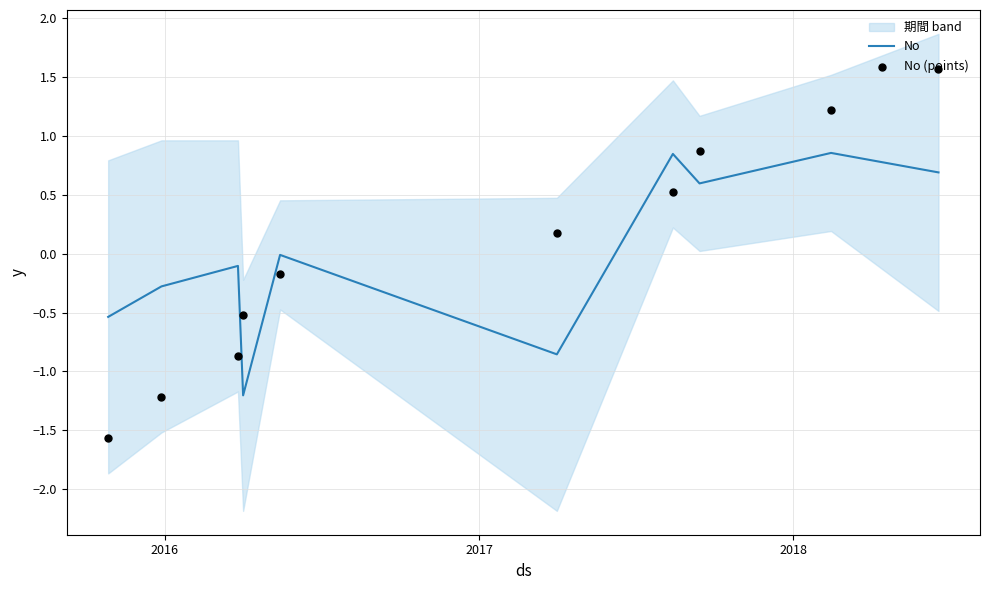

Which series reaches the minimum Y coordinate?

No (points)